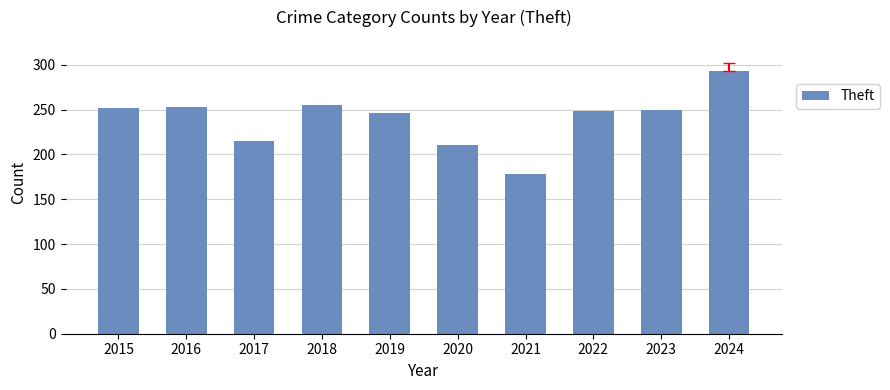

What is the difference between the maximum and minimum values?

115